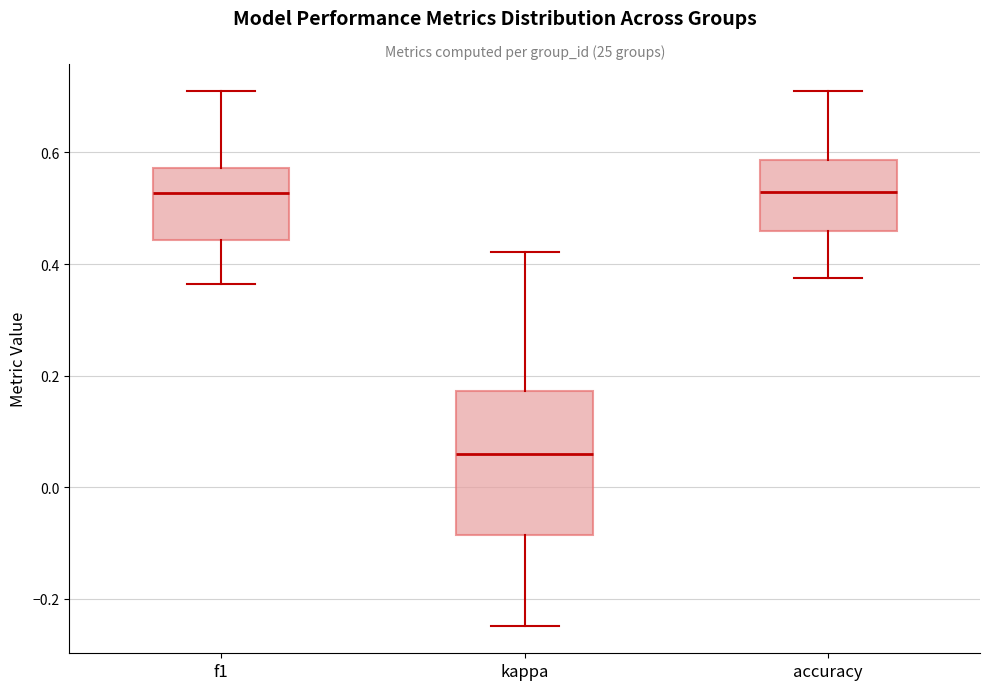

Comparing the boxes themselves (not the whiskers), which one is the tallest?

kappa